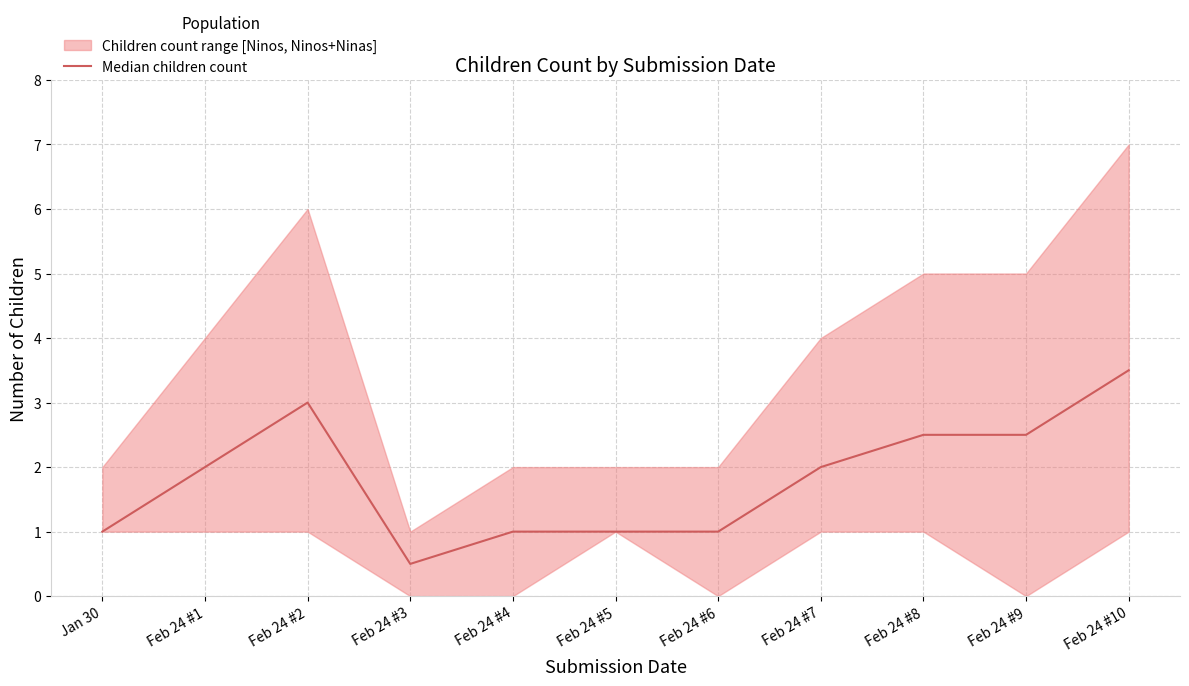

How many lines are shown in the chart?

1